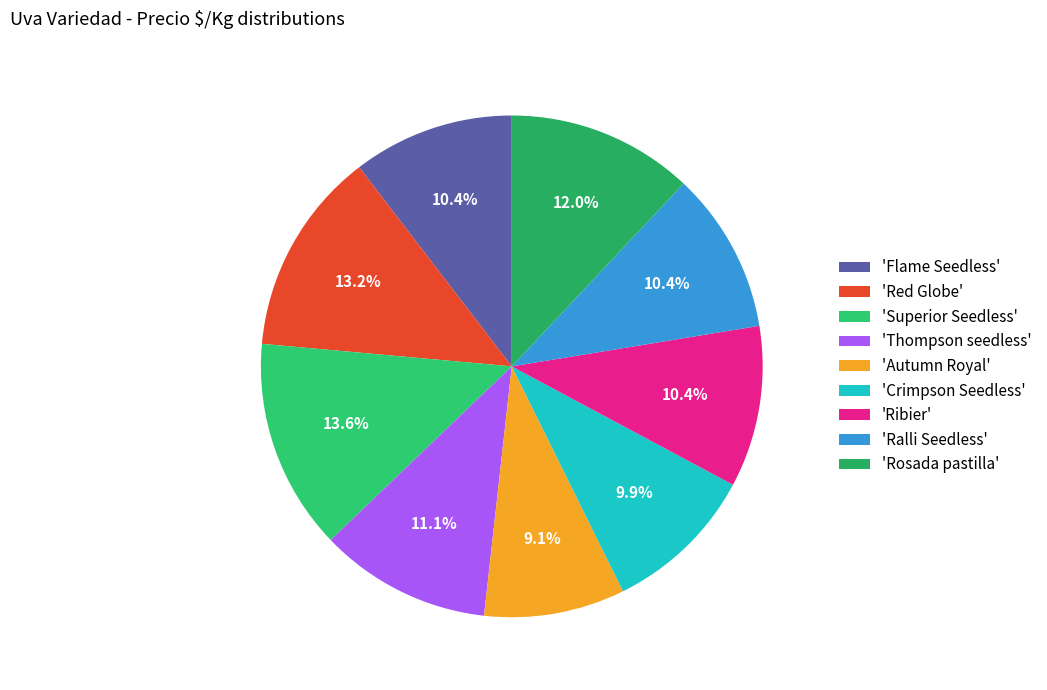

What is the smallest slice in the pie chart?

'Autumn Royal'